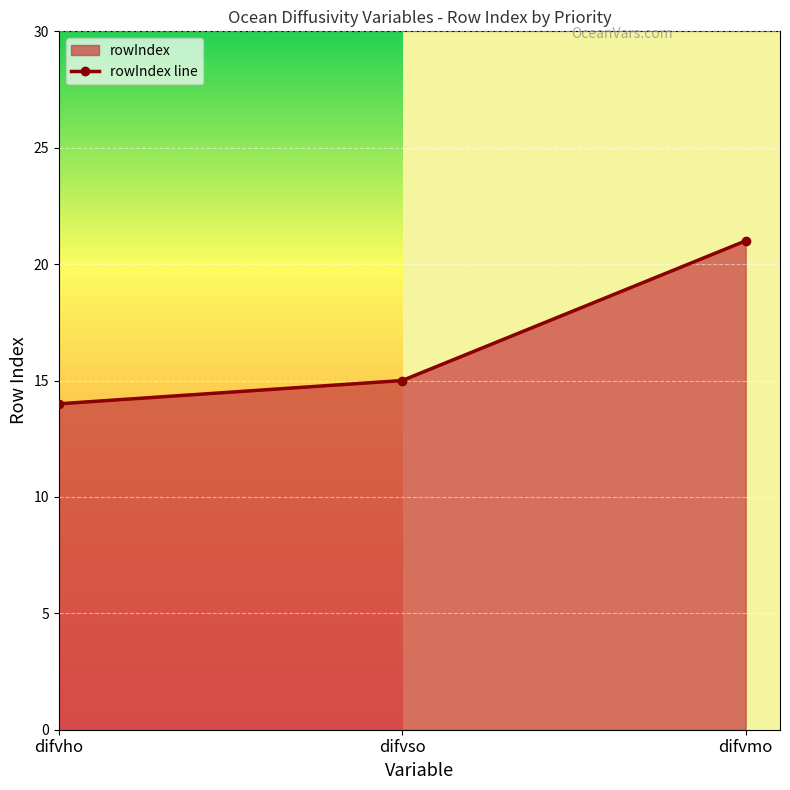

What is the sum of all values?

50